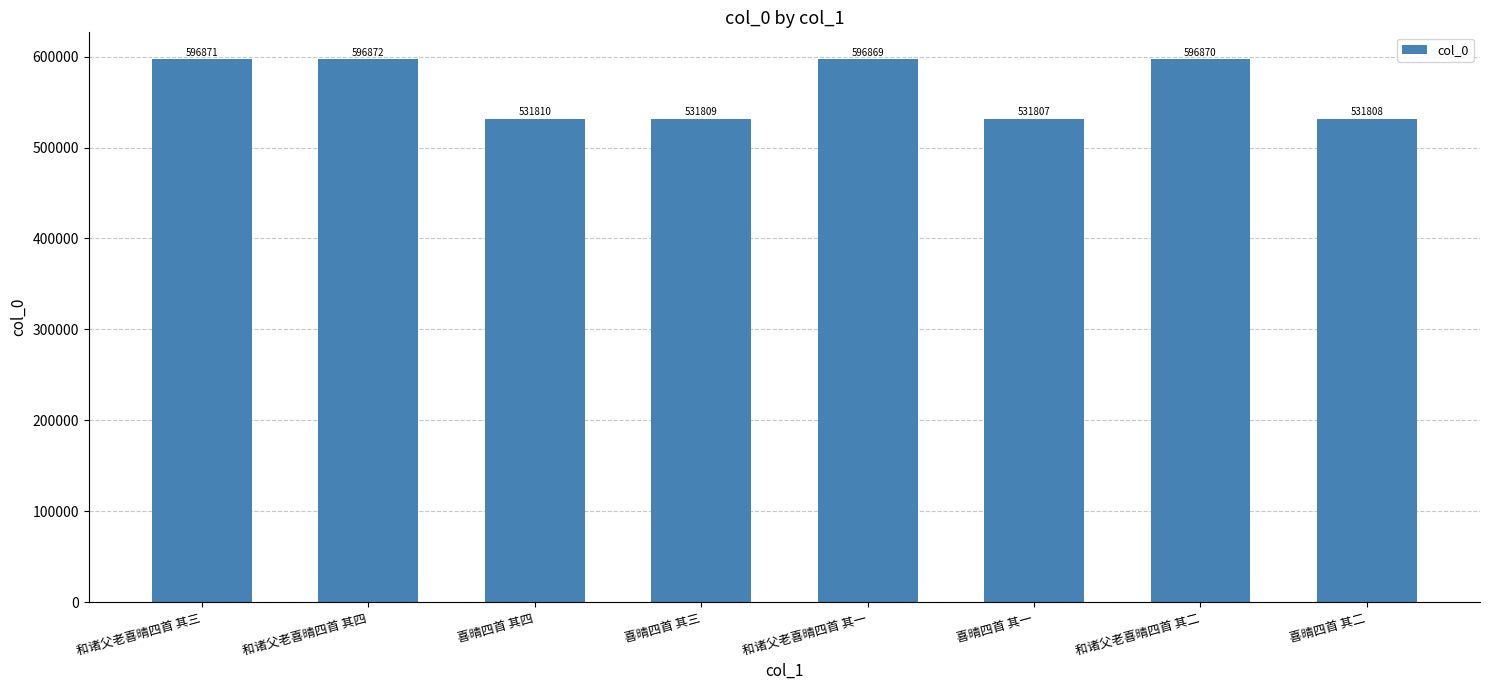

Where is the data nearest to the value 564339?

喜晴四首 其四